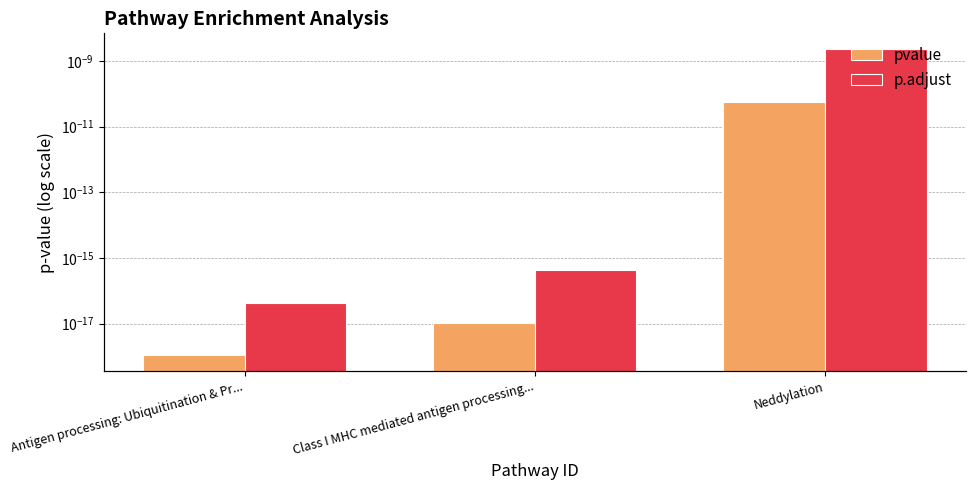

The p.adjust series shows 0.0 at Neddylation. True or false?

True